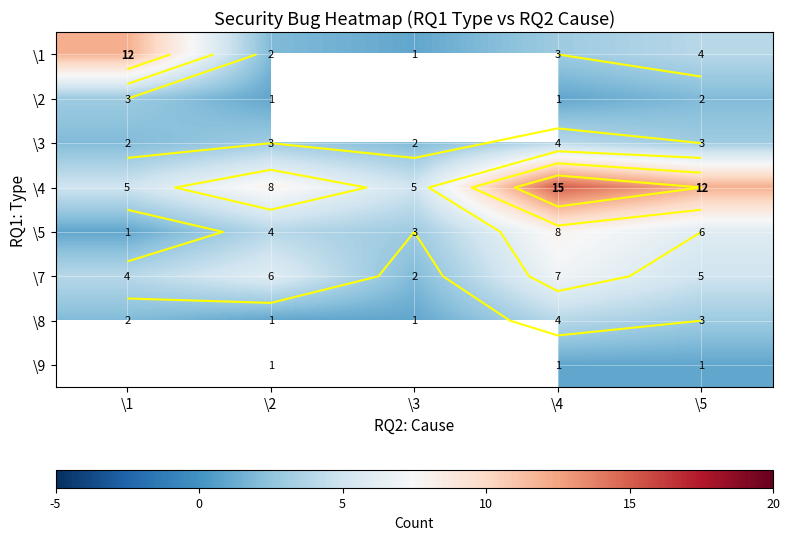

What is the difference between the highest and lowest values at \4?

14.0